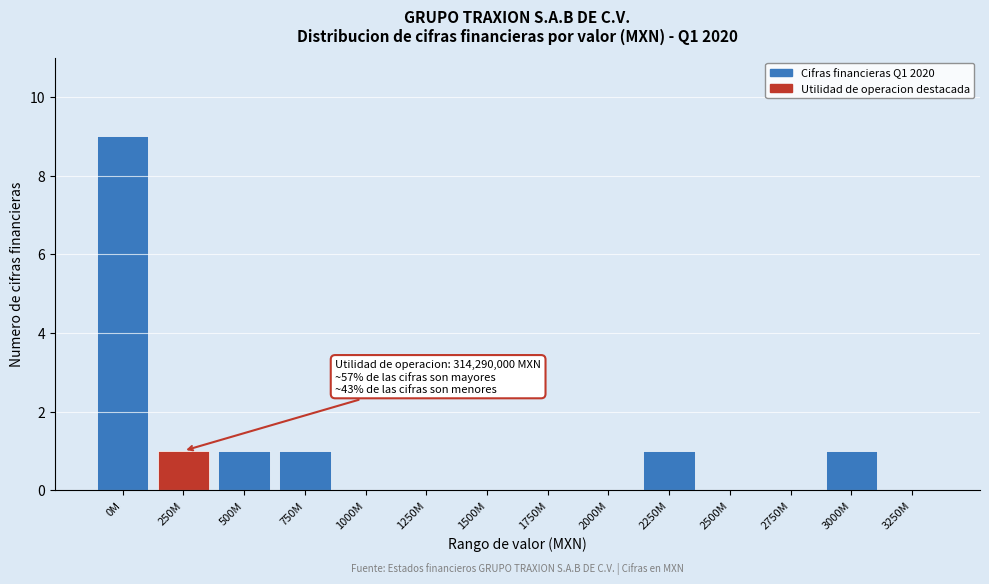

Reading left to right, what are all the values shown in this chart?

0M=9	250M=1	500M=1	750M=1	1000M=0	1250M=0	1500M=0	1750M=0	2000M=0	2250M=1	2500M=0	2750M=0	3000M=1	3250M=0